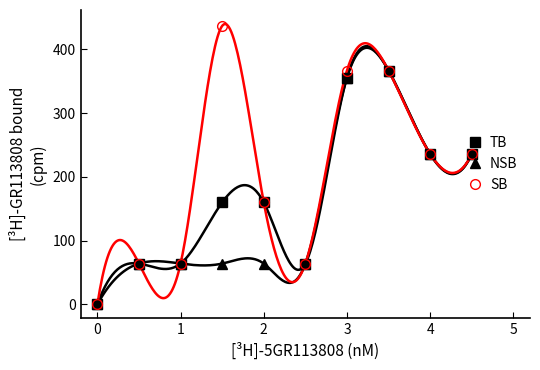

Reading left to right, list all the values displayed in this chart.

TB: 0	64	64	160	160	64	356	367	236	236
NSB: 0	64	64	64	64	64	356	367	236	236
SB: 0	64	64	437	160	64	367	367	236	236